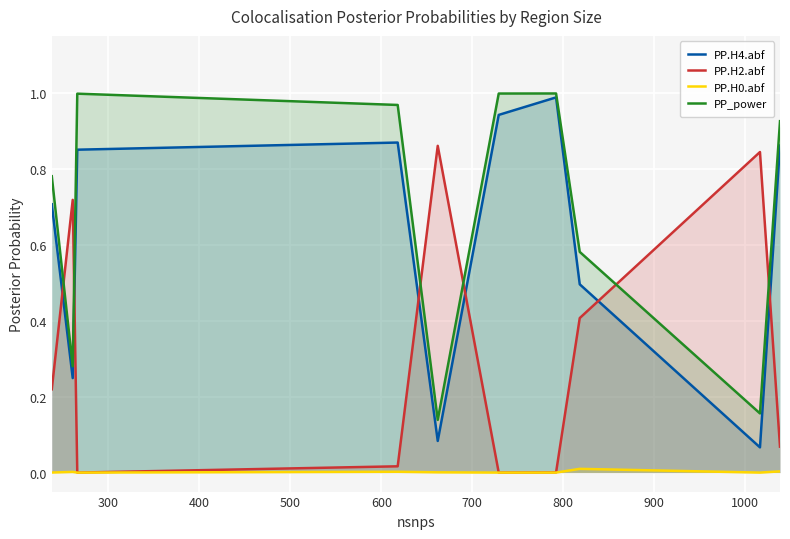

Which series has the largest total across all categories?

PP_power